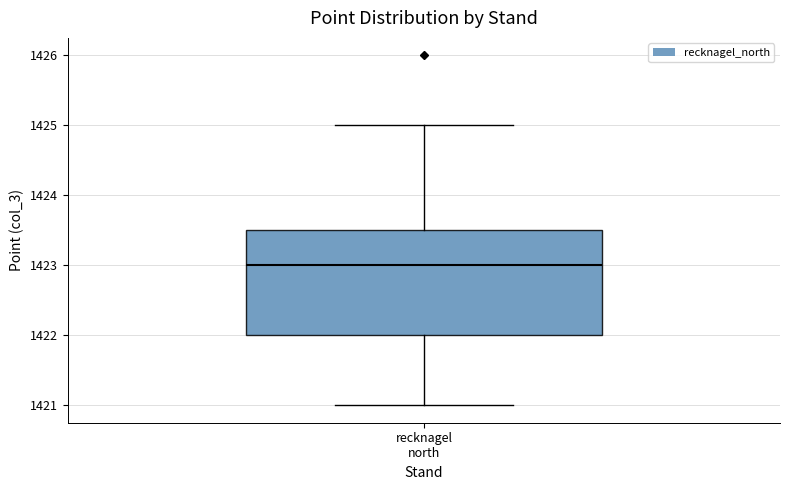

Transcribe this box plot: give where the median line is, the range the box spans, and where the two whiskers end, as read against the y-axis. The values are not printed on the chart, so give them approximately, as read against the axis.

median 1423.0, box 1422.0 to 1423.5, whiskers 1421.0 to 1425.0